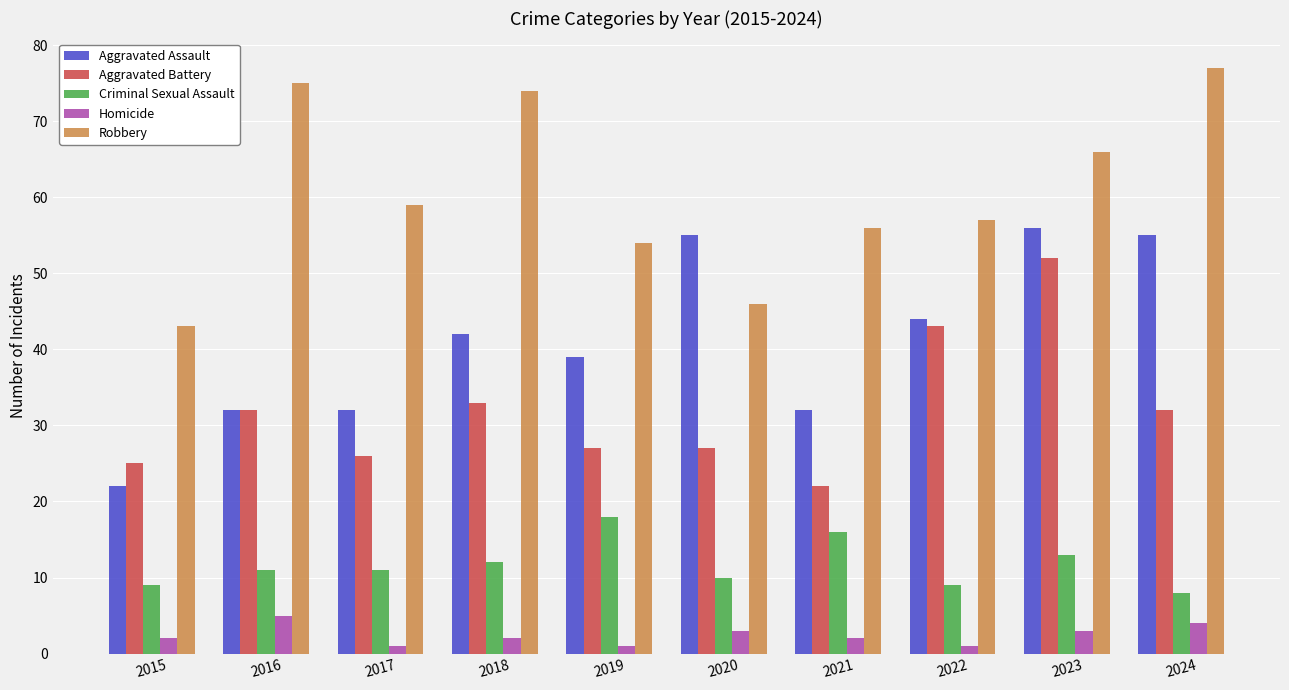

The Aggravated Assault series shows 32 at 2016. True or false?

True